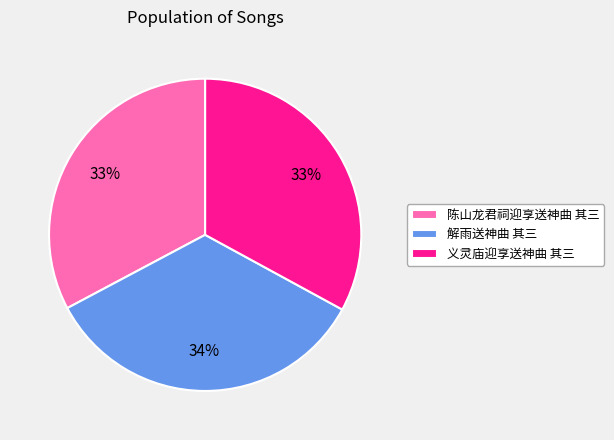

Approximately how many times larger is the value at 解雨送神曲 其三 compared to 陈山龙君祠迎享送神曲 其三?

1.0